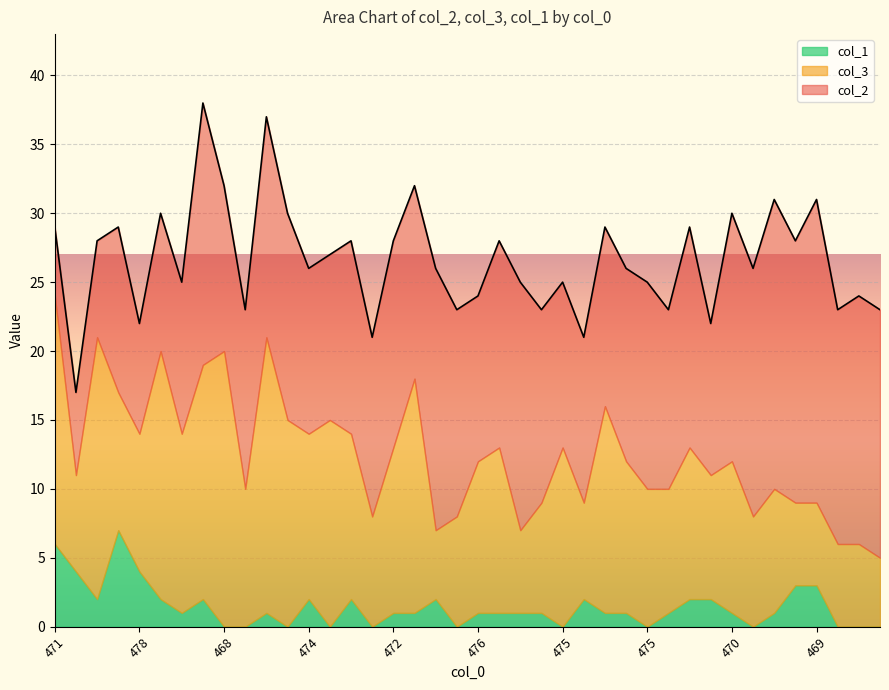

At which category is the sum across all series the highest?

462